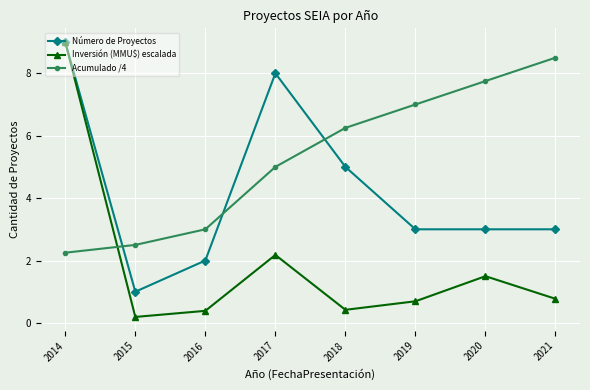

What is the value of the Inversión (MMU$) escalada point at the 1st from the left?

9.0